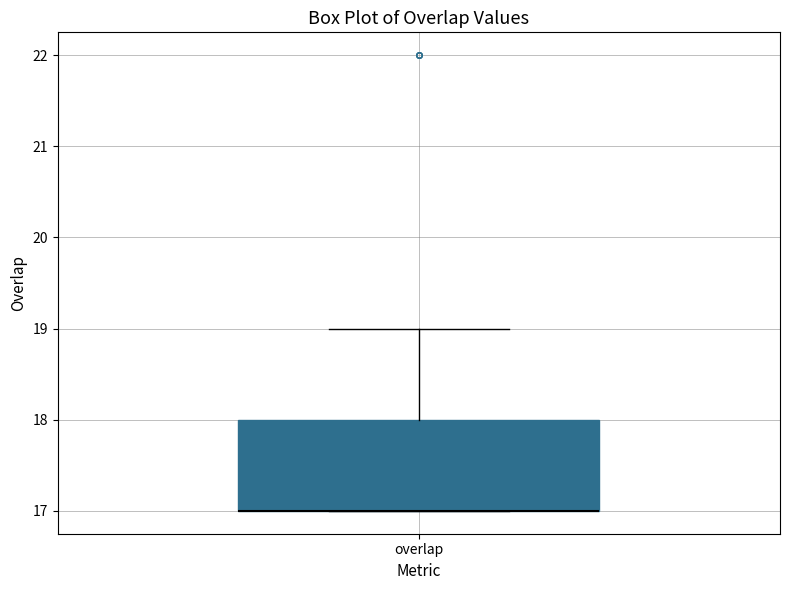

Transcribe this box plot: give where the median line is, the range the box spans, and where the two whiskers end, as read against the y-axis. The values are not printed on the chart, so give them approximately, as read against the axis.

median 17 (drawn on the box's lower edge), box 17 to 18, whiskers 17 to 19